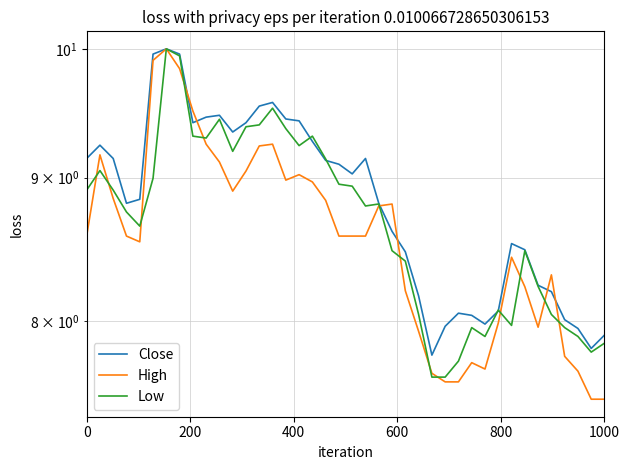

Reading left to right, what are all the values shown in this chart?

Close: 9.1	9.2	9.1	8.8	8.8	10.0	10.0	10.0	9.4	9.5	9.5	9.3	9.4	9.5	9.6	9.4	9.4	9.3	9.1	9.1	9.0	9.1	8.8	8.6	8.5	8.2	7.8	8.0	8.1	8.0	8.0	8.1	8.5	8.5	8.2	8.2	8.0	8.0	7.8	7.9
High: 8.6	9.2	8.8	8.6	8.5	9.9	10.0	9.8	9.5	9.2	9.1	8.9	9.0	9.2	9.2	9.0	9.0	9.0	8.8	8.6	8.6	8.6	8.8	8.8	8.2	7.9	7.7	7.6	7.6	7.7	7.7	8.0	8.4	8.2	8.0	8.3	7.8	7.7	7.5	7.5
Low: 8.9	9.1	8.9	8.8	8.6	9.0	10.0	9.9	9.3	9.3	9.4	9.2	9.4	9.4	9.5	9.4	9.2	9.3	9.1	9.0	8.9	8.8	8.8	8.5	8.4	8.0	7.6	7.6	7.7	8.0	7.9	8.1	8.0	8.5	8.2	8.0	8.0	7.9	7.8	7.9